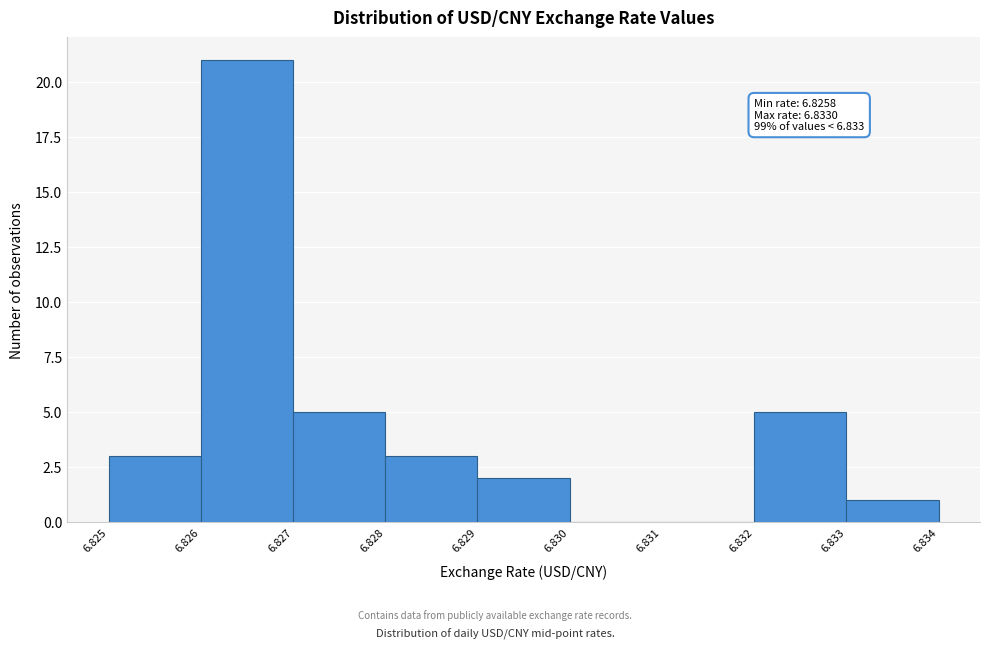

Over which range of the x-axis is the bar tallest?

6.826 to 6.827